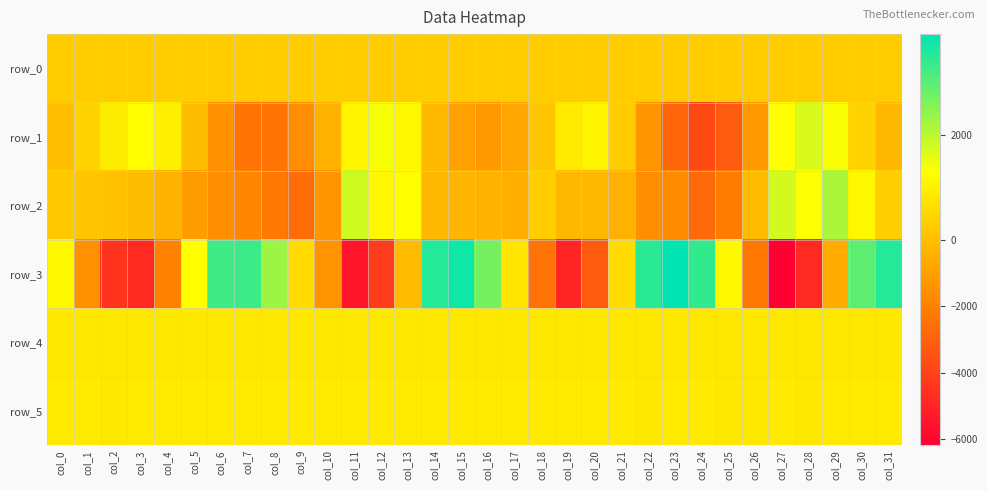

Reading left to right, transcribe all the data shown in this chart.

row_0: 259.0	259.0	259.0	259.1	259.2	259.2	259.3	259.3	259.4	259.4	259.4	259.5	259.6	259.6	259.6	259.7	259.8	259.8	259.8	259.9	260.0	260.0	260.0	260.1	260.2	260.2	260.3	260.3	260.4	260.4	260.4	260.5
row_1: -42.0	423.0	931.0	1269.0	991.0	-82.0	-1481.0	-2445.0	-2429.0	-1616.0	-465.0	1078.0	1384.0	1151.0	-160.0	-946.0	-1208.0	-812.0	141.0	868.0	1095.0	257.0	-1348.0	-2864.0	-3771.0	-3205.0	-1212.0	1255.0	1707.0	1365.0	406.0	-228.0
row_2: 191.0	127.0	41.0	-59.0	-370.0	-1096.0	-1578.0	-1795.0	-2293.0	-2650.0	-1317.0	1803.0	1145.0	1282.0	-209.0	-245.0	-406.0	-535.0	286.0	-224.0	-209.0	-451.0	-1561.0	-1652.0	-2745.0	-2138.0	-101.0	1766.0	1342.0	2143.0	1159.0	296.0
row_3: 1183.0	-1509.0	-4492.0	-4750.0	-1994.0	1282.0	3263.0	3289.0	2326.0	558.0	-1371.0	-5449.0	-4213.0	-98.0	3546.0	3761.0	2711.0	787.0	-2502.0	-4934.0	-3225.0	552.0	3484.0	3918.0	3379.0	1151.0	-2336.0	-6173.0	-4810.0	-673.0	2946.0	3547.0
row_4: 848.0	848.0	852.0	847.0	850.0	850.0	849.0	843.0	848.0	849.0	844.0	849.0	850.0	851.0	851.0	846.0	841.0	850.0	846.0	851.0	843.0	855.0	850.0	851.0	851.0	848.0	840.0	843.0	848.0	855.0	851.0	847.0
row_5: 859.0	863.0	857.0	864.0	863.0	862.0	862.0	864.0	867.0	860.0	858.0	863.0	862.0	862.0	861.0	862.0	858.0	860.0	861.0	858.0	862.0	863.0	857.0	863.0	862.0	856.0	855.0	862.0	857.0	865.0	866.0	860.0